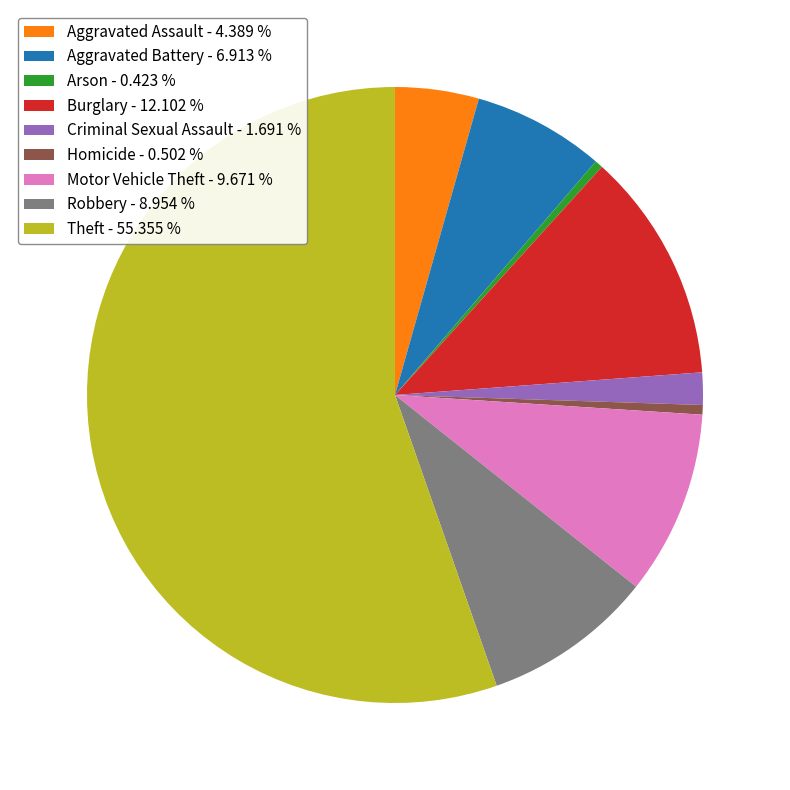

Which category accounts for the majority?

Theft